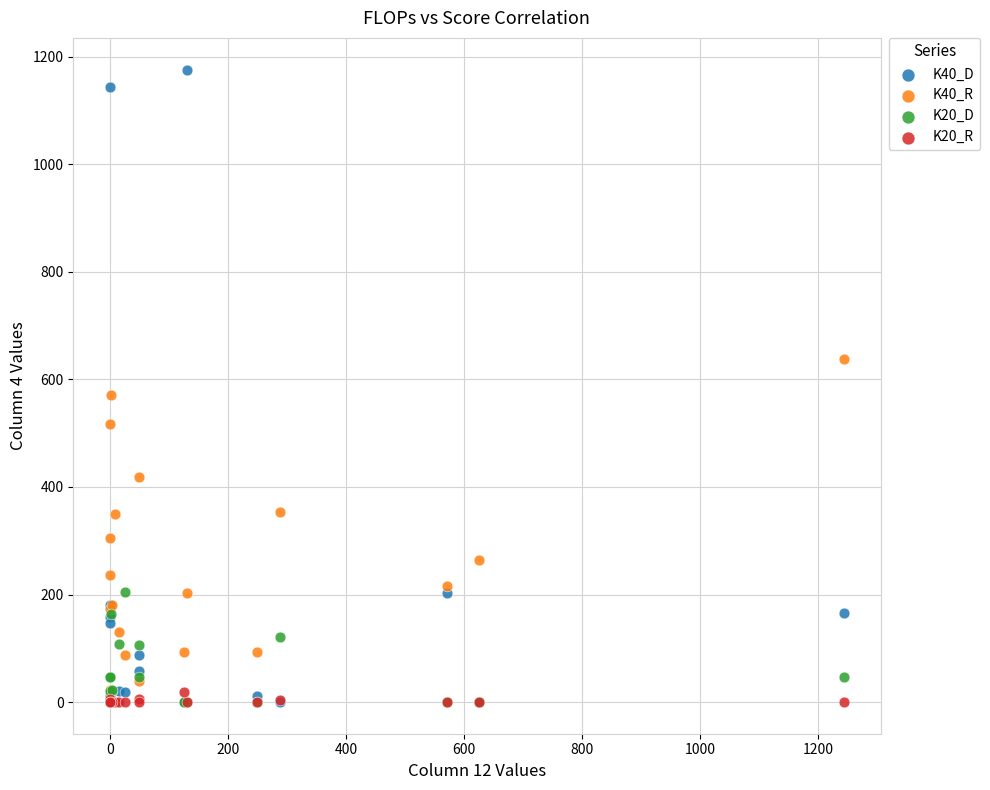

What are all the series names shown in the legend?

K40_D, K40_R, K20_D, K20_R